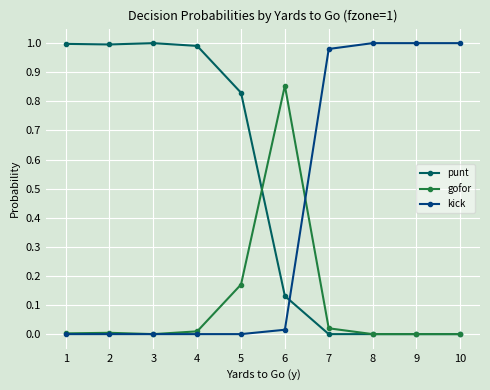

After their last crossing, which series has the higher values: kick or punt?

kick